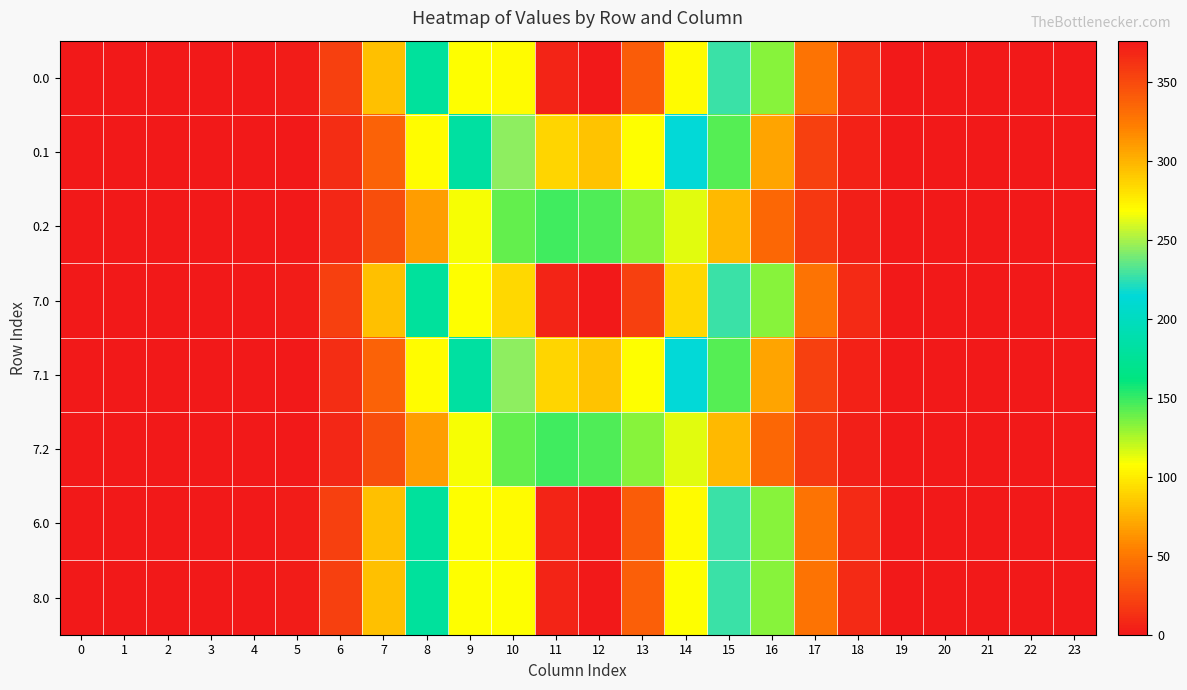

At which category is the sum across all series the highest?

12